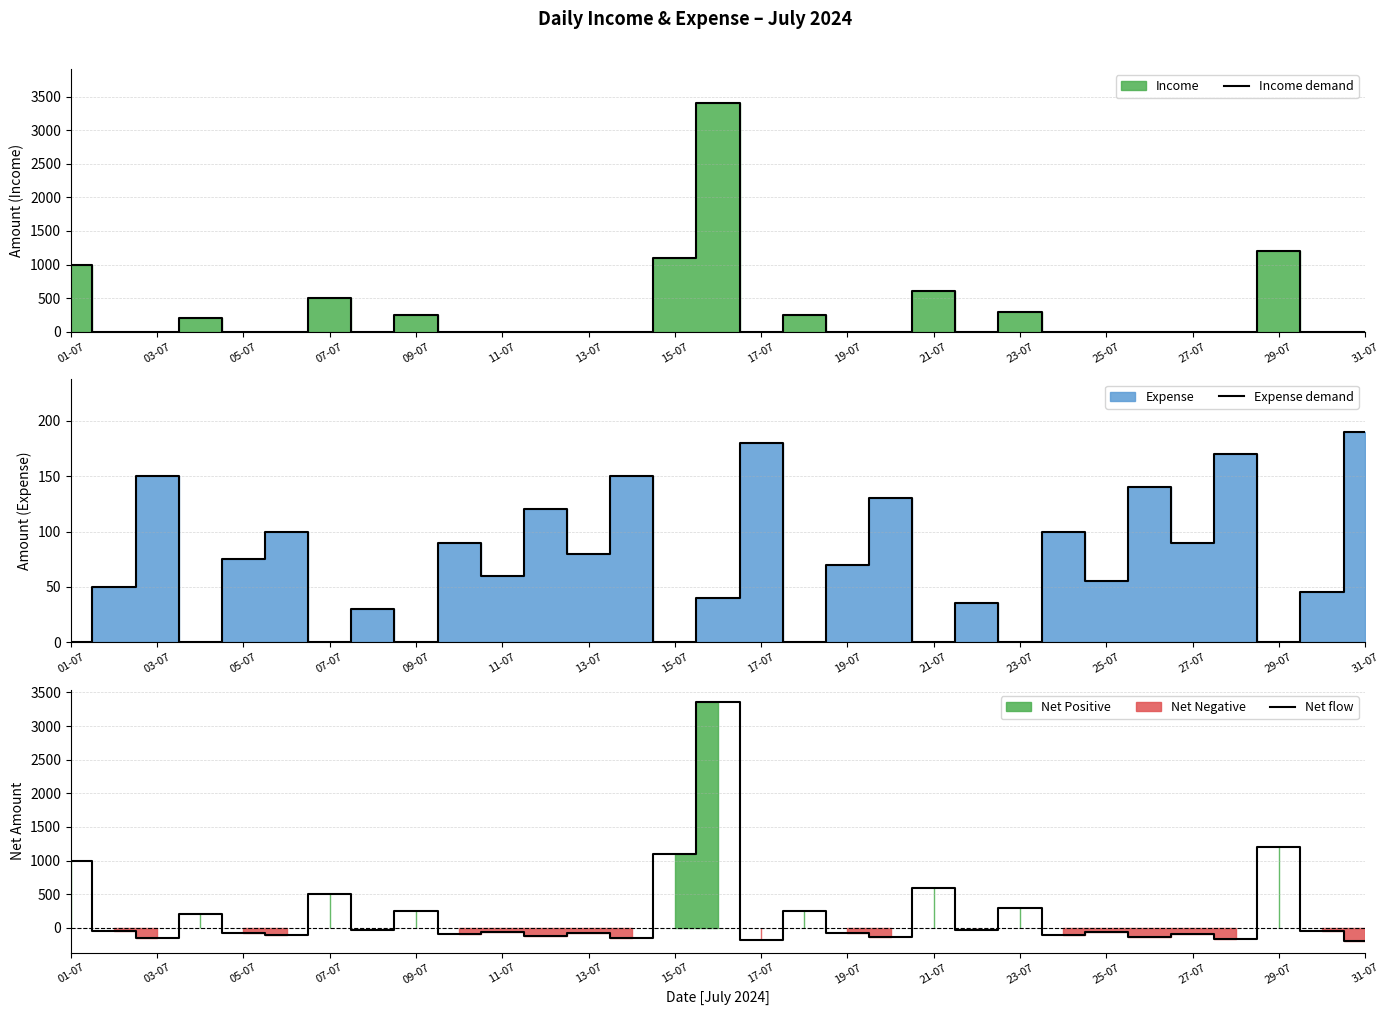

The Income demand series shows 300 at 23-07. True or false?

True